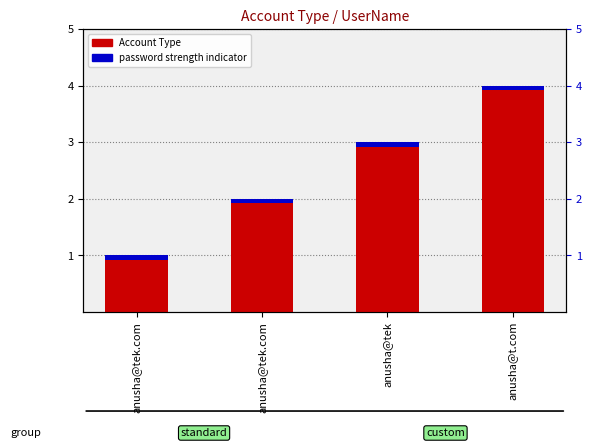

List the series in order of their peak value, highest first.

Account Type, password strength indicator